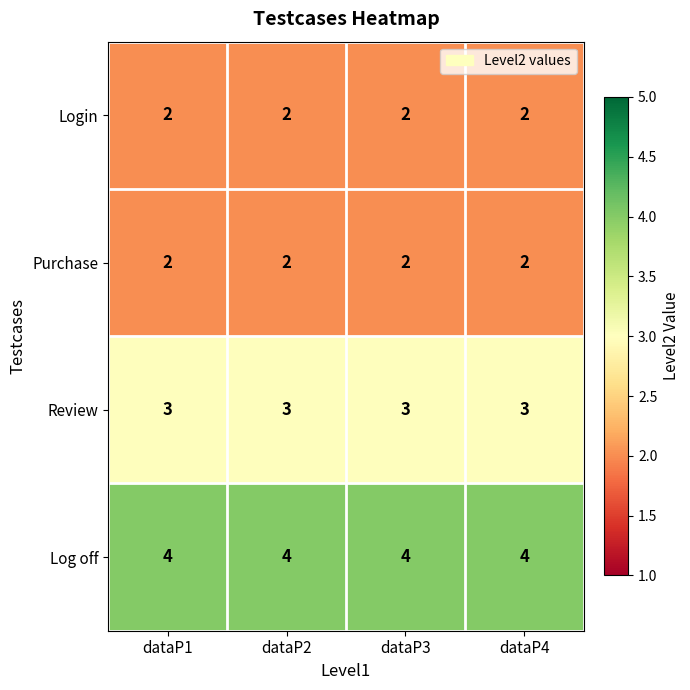

What is the greatest value displayed?

4